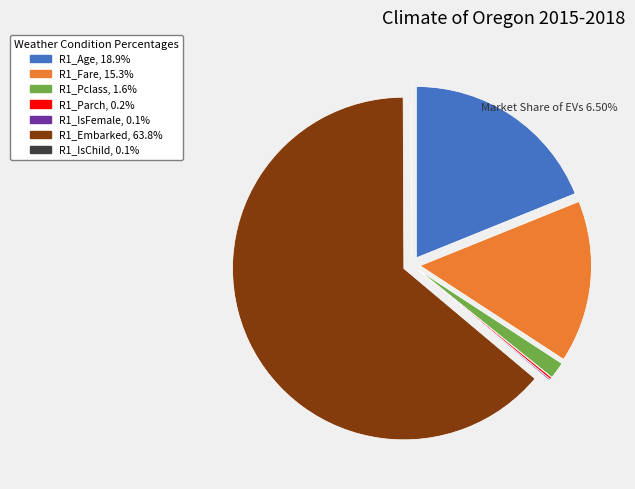

Which category has the biggest portion of the pie?

R1_Embarked